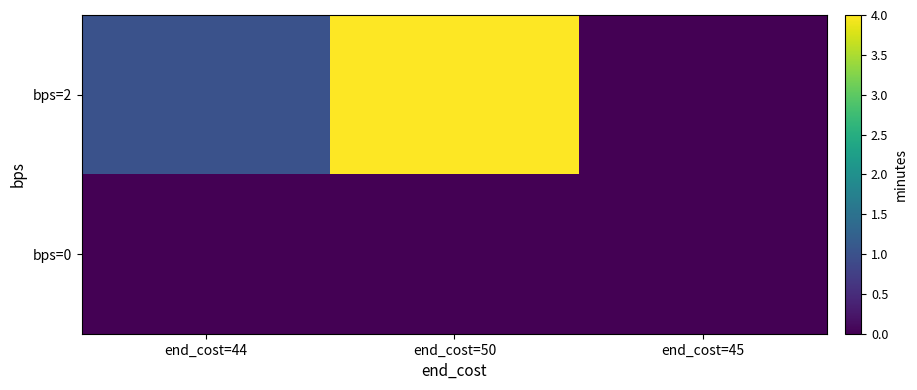

Rank the series by their average value, from highest to lowest.

bps=2, bps=0